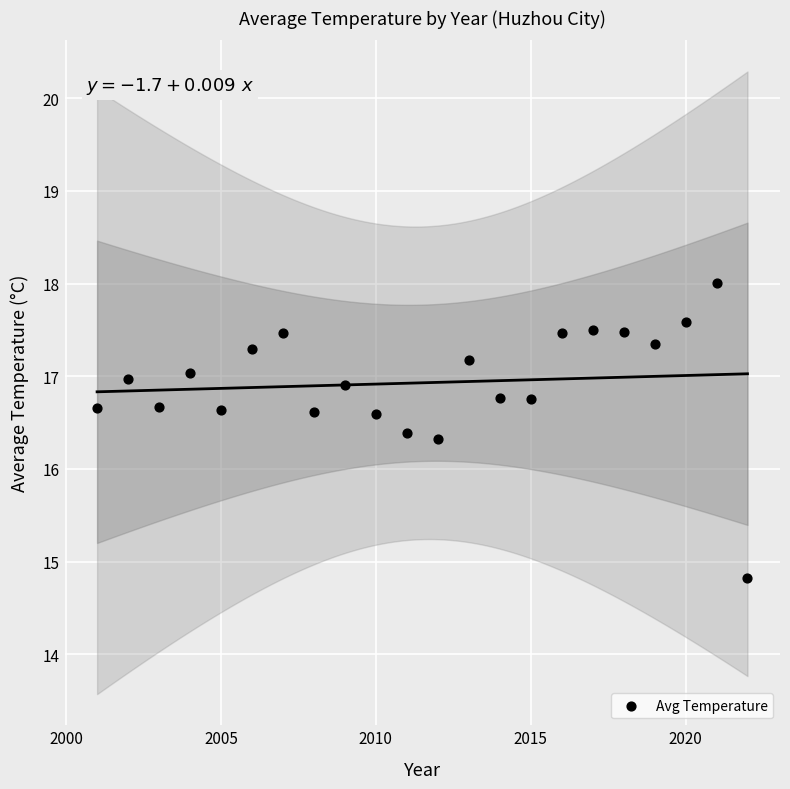

What is the range of Y values (max minus min)?

3.2